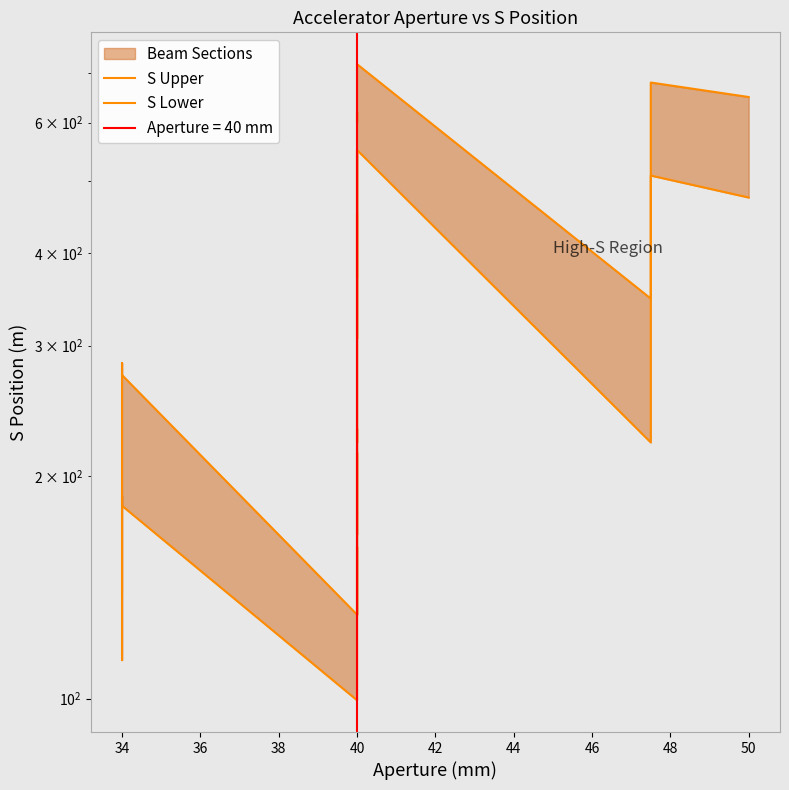

At 40, list the series in order from smallest to largest.

S Lower, S Upper